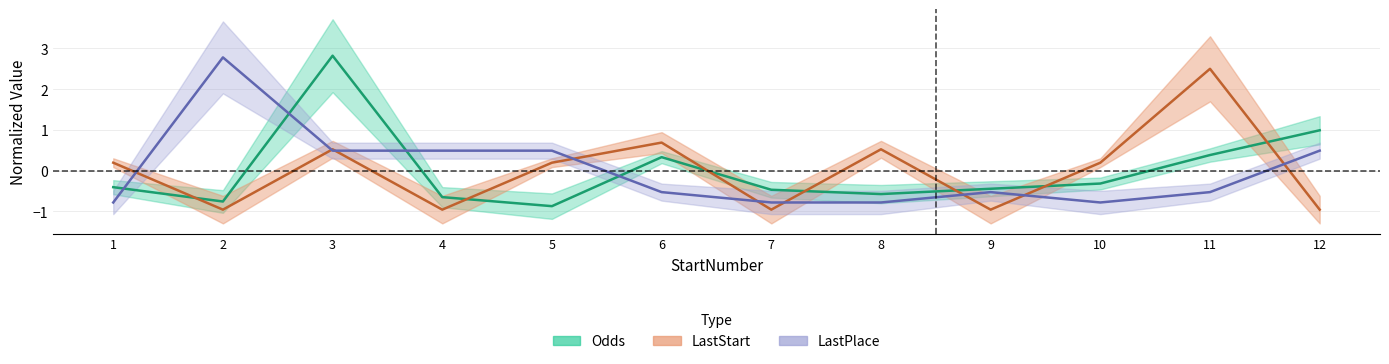

Is the value of Odds at 2 greater than the value of LastPlace at 12?

No